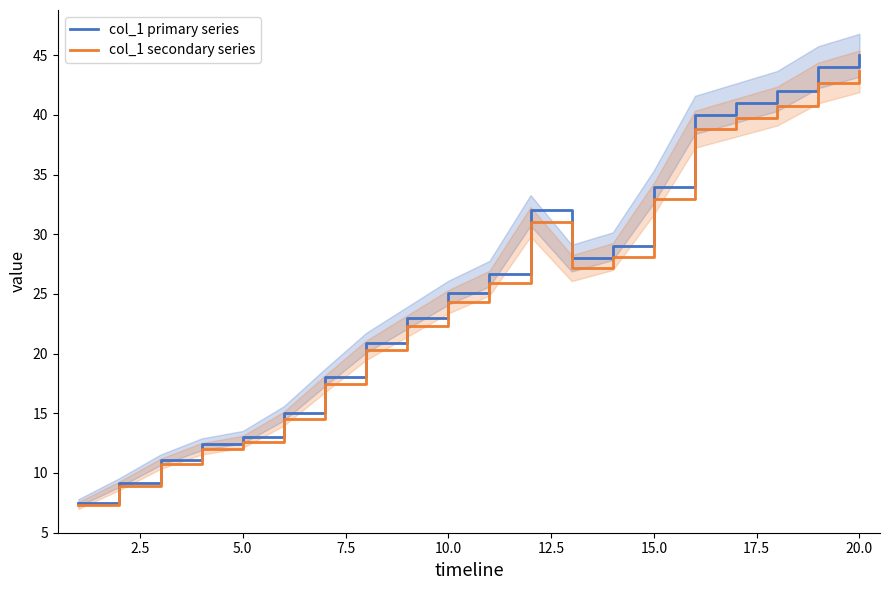

Is this an area chart (filled region under the line)?

No